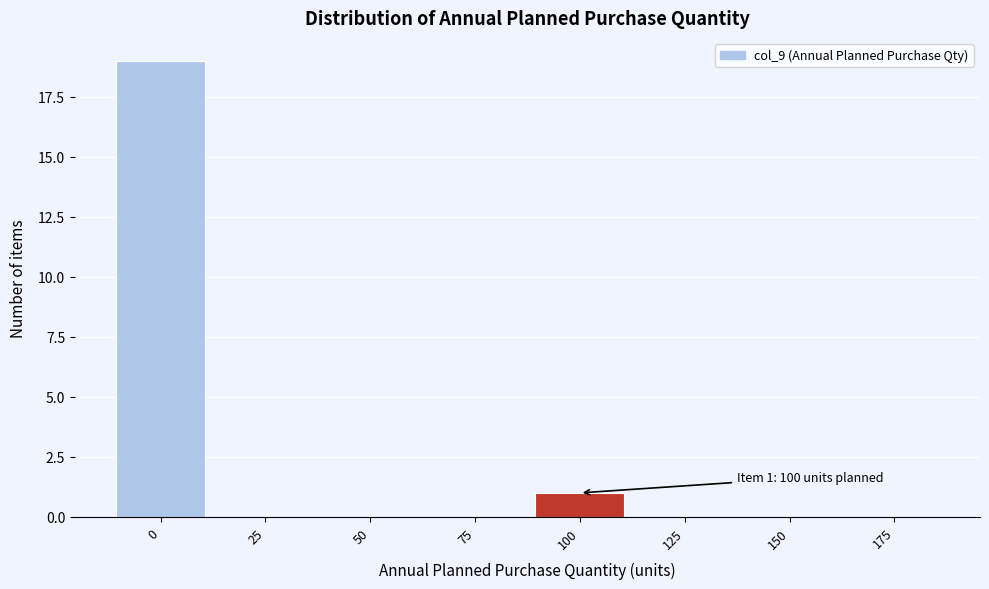

Reading left to right, extract all data points from this chart.

0=19	25=0	50=0	75=0	100=1	125=0	150=0	175=0